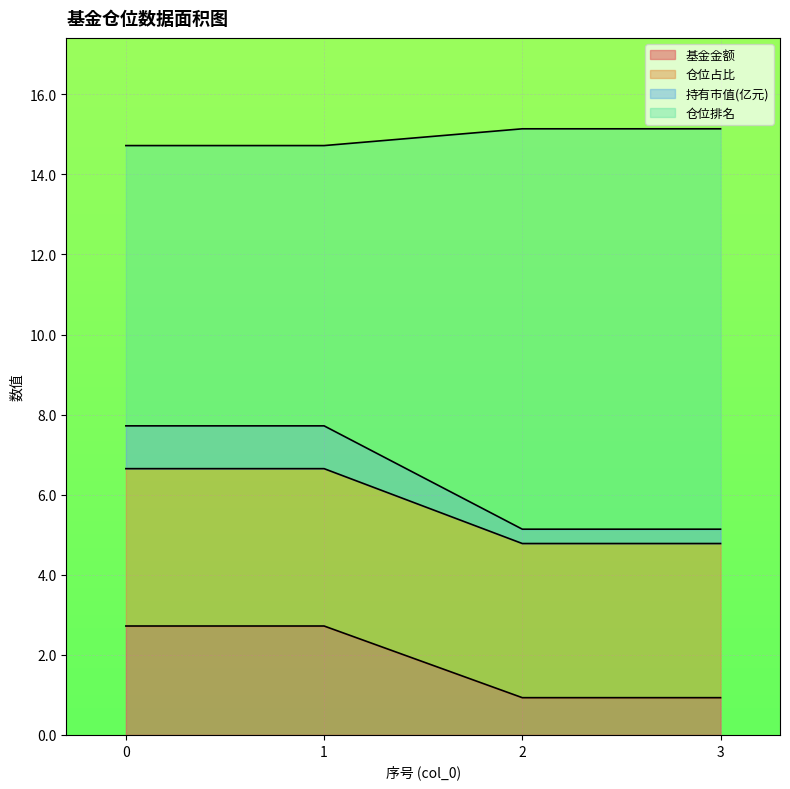

What is the total value across all series at 0?

14.7